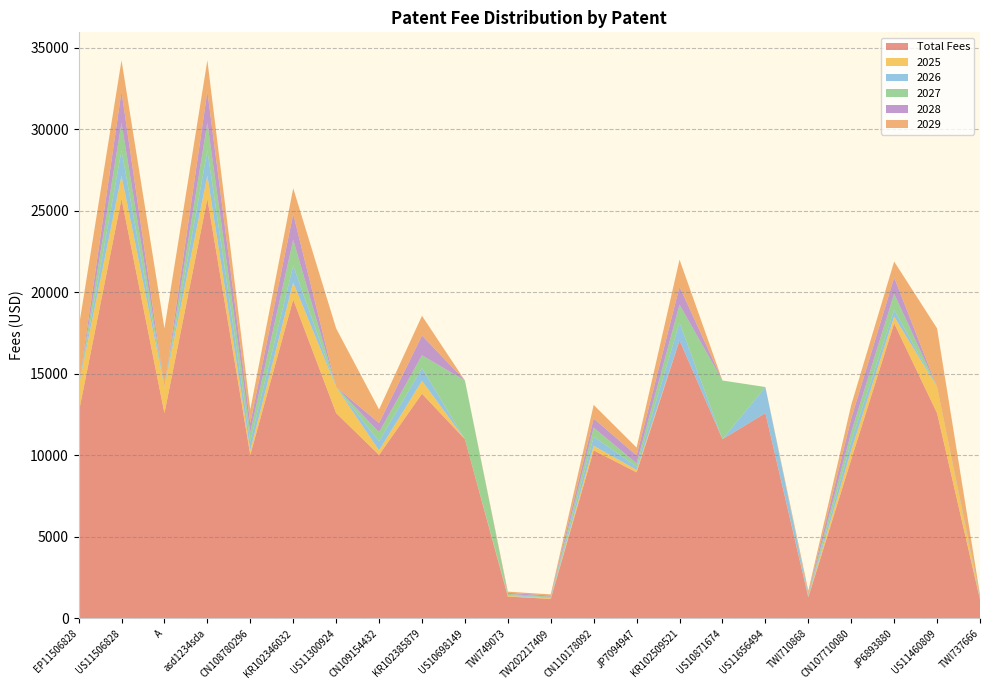

Reading right to left, transcribe all the data shown in this chart.

Total Fees: 1157.5	12600.0	18106.7	9756.1	1300.0	12600.0	11000.0	17056.0	8965.3	10314.2	1202.1	1344.5	11000.0	13790.0	10035.2	12600.0	19567.5	10035.2	25752.0	12600.0	25752.0	12600.0
2025: 44.5	1600.0	415.0	558.1	44.5	0.0	0.0	0.0	151.8	279.1	44.5	44.5	0.0	786.7	279.1	1600.0	1042.9	279.1	1409.7	1600.0	1409.7	1600.0
2026: 44.5	0.0	415.0	558.1	71.2	1600.0	0.0	1099.8	201.8	558.1	44.5	44.5	0.0	786.7	558.1	0.0	1042.9	558.1	1555.5	0.0	1555.5	0.0
2027: 71.2	0.0	987.4	558.1	71.2	0.0	3600.0	1099.8	201.8	558.1	44.5	71.2	3600.0	786.7	558.1	0.0	1581.0	558.1	1695.9	0.0	1695.9	0.0
2028: 71.2	0.0	987.4	836.0	71.2	0.0	0.0	1099.8	481.4	558.1	71.2	71.2	0.0	1210.1	558.1	0.0	1581.0	558.1	1917.4	0.0	1917.4	0.0
2029: 71.2	3600.0	987.4	836.0	142.5	0.0	0.0	1663.4	481.4	836.0	71.2	71.2	0.0	1210.1	836.0	3600.0	1581.0	836.0	1917.4	3600.0	1917.4	3600.0